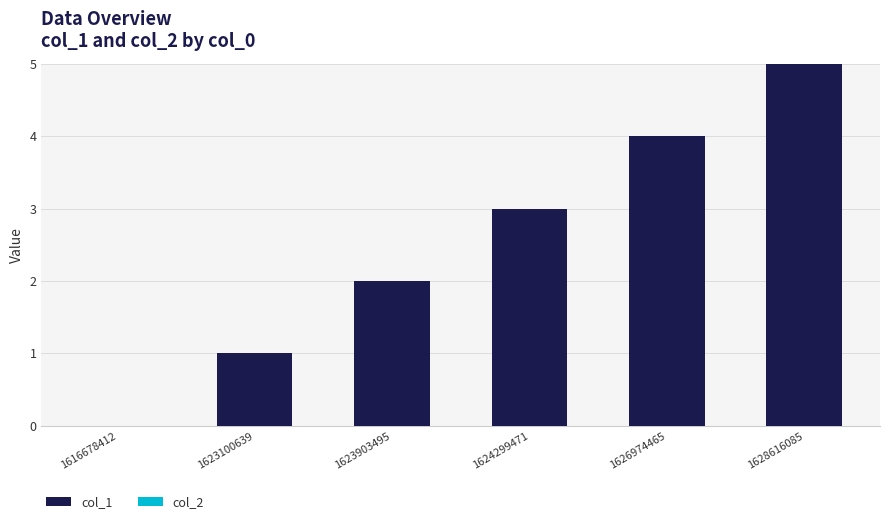

Which category has the highest value across all series?

1628616085